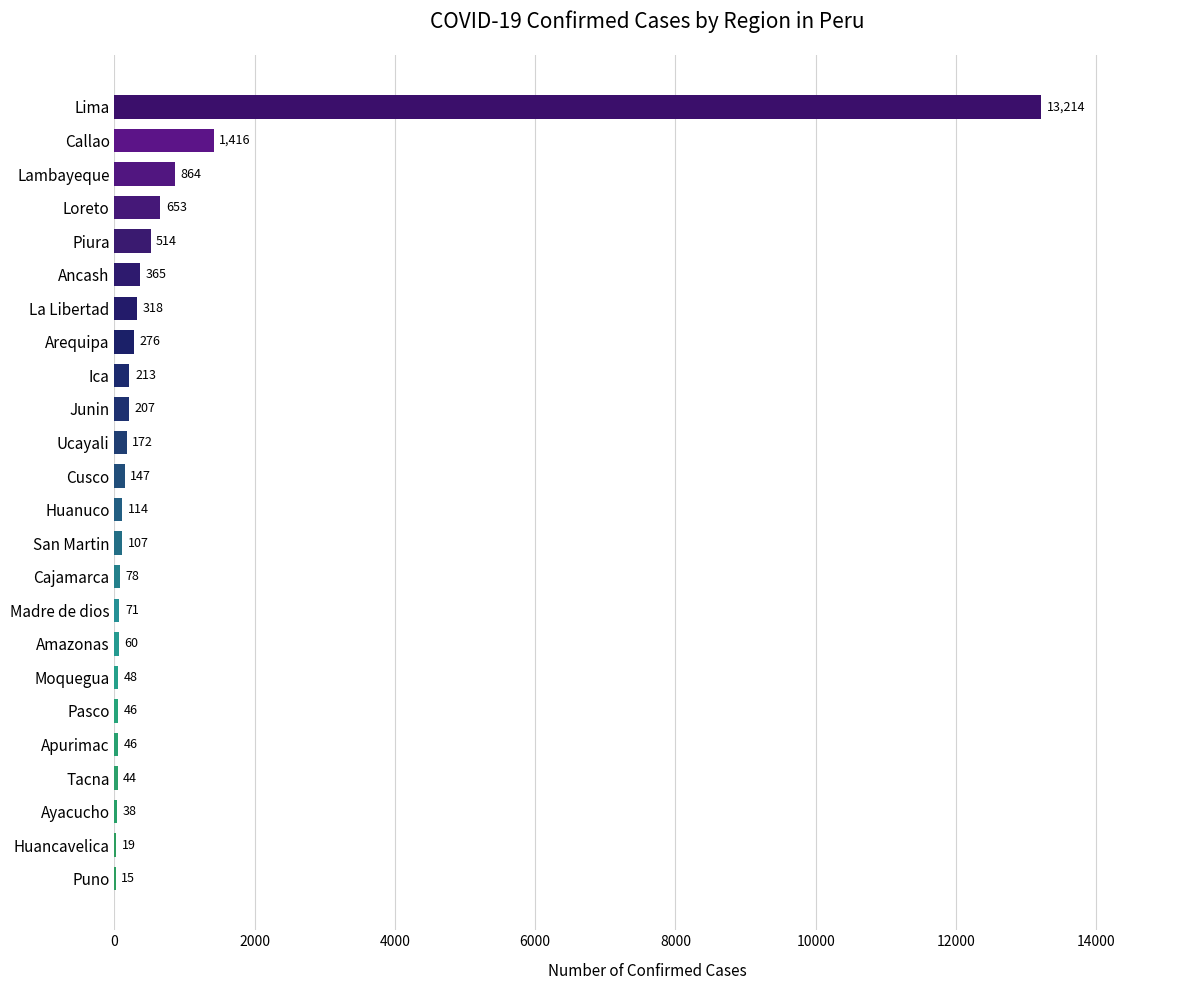

Reading top to bottom, what are all the values shown in this chart?

Lima=13214	Callao=1416	Lambayeque=864	Loreto=653	Piura=514	Ancash=365	La Libertad=318	Arequipa=276	Ica=213	Junin=207	Ucayali=172	Cusco=147	Huanuco=114	San Martin=107	Cajamarca=78	Madre de dios=71	Amazonas=60	Moquegua=48	Pasco=46	Apurimac=46	Tacna=44	Ayacucho=38	Huancavelica=19	Puno=15